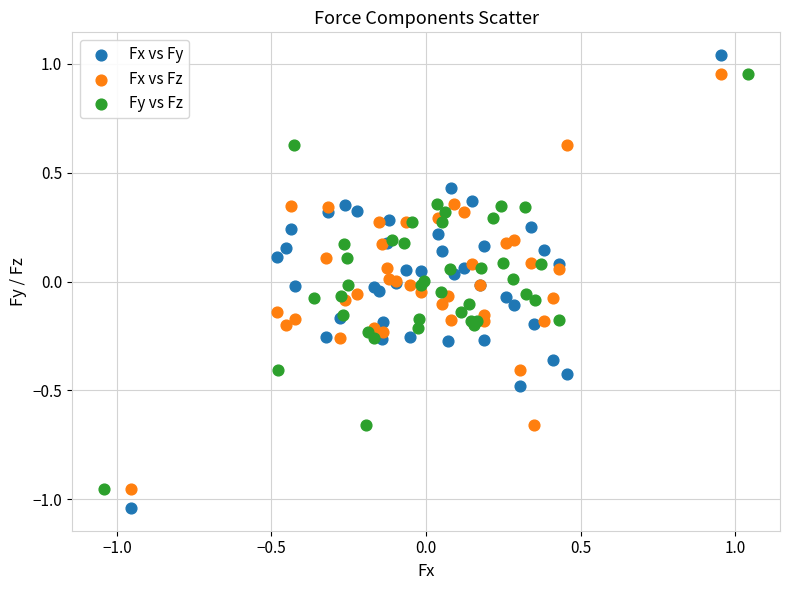

What are all the series names shown in the legend?

Fx vs Fy, Fx vs Fz, Fy vs Fz